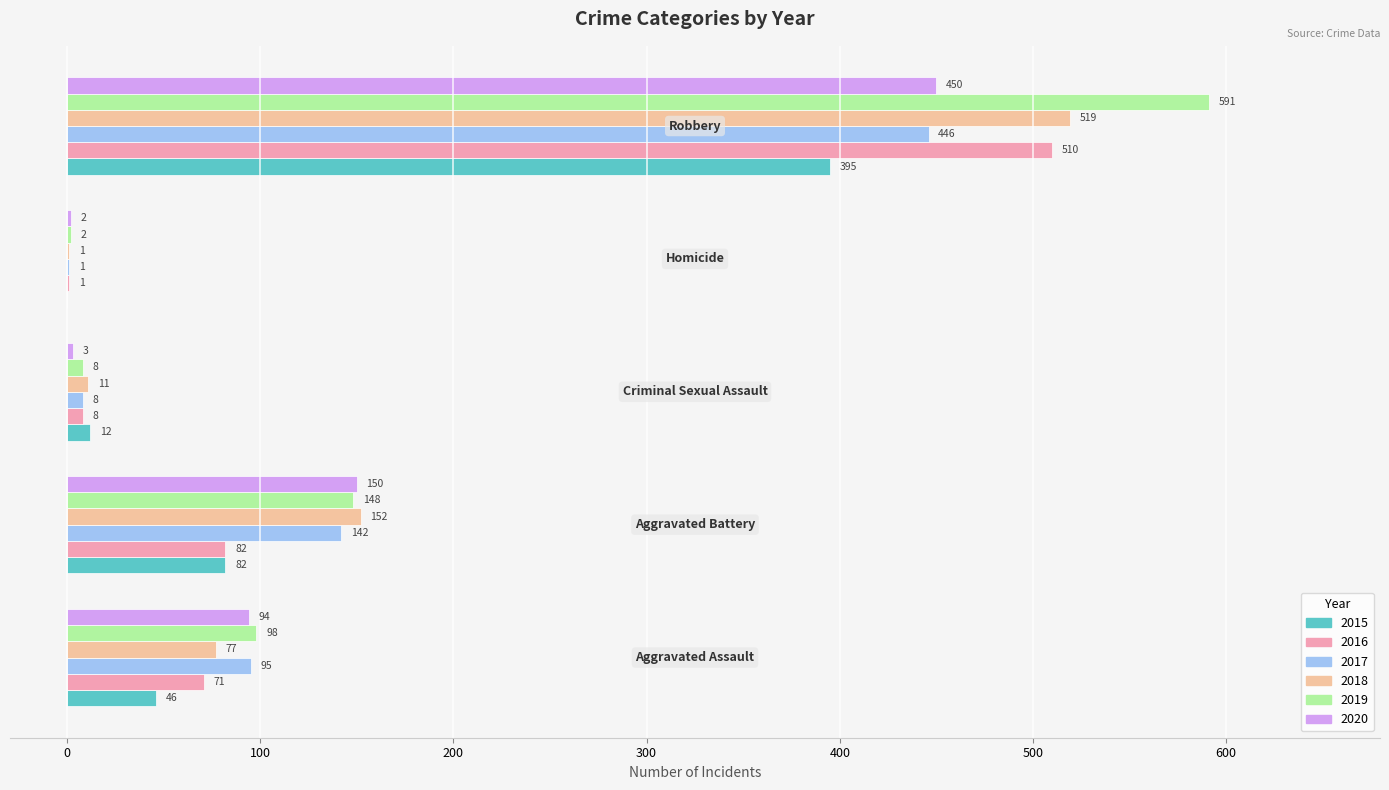

How many data points does each series have?

5